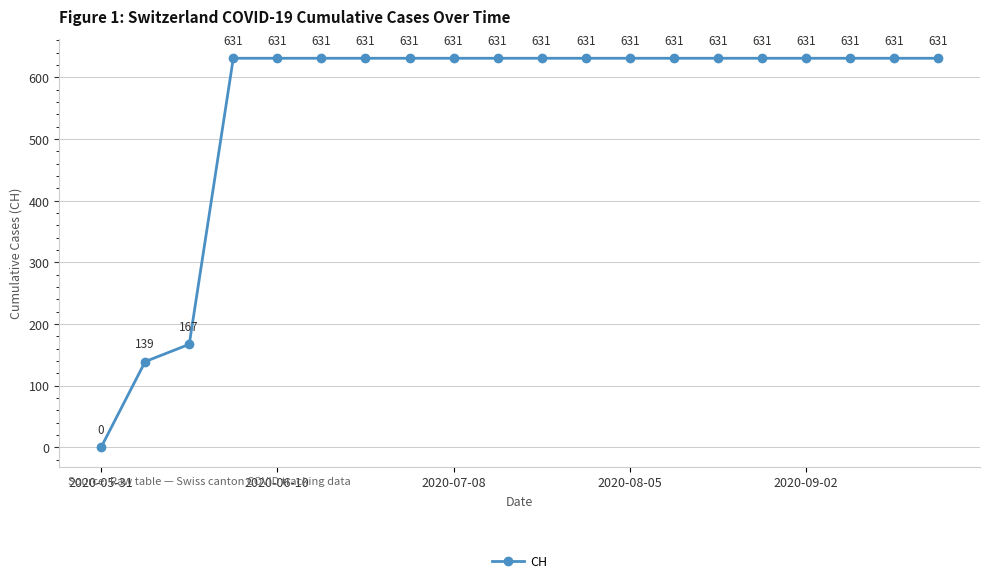

True or false: the data has more than 2 interior local peaks.

False